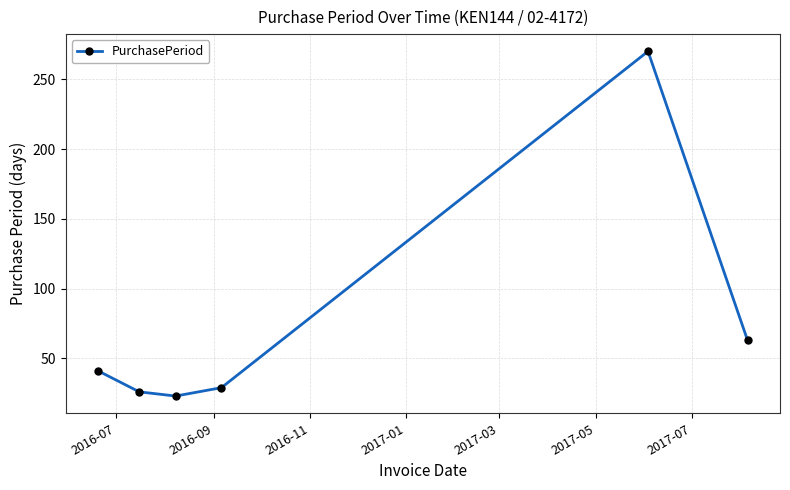

Reading left to right, transcribe all the data shown in this chart.

41	26	23	29	270	63